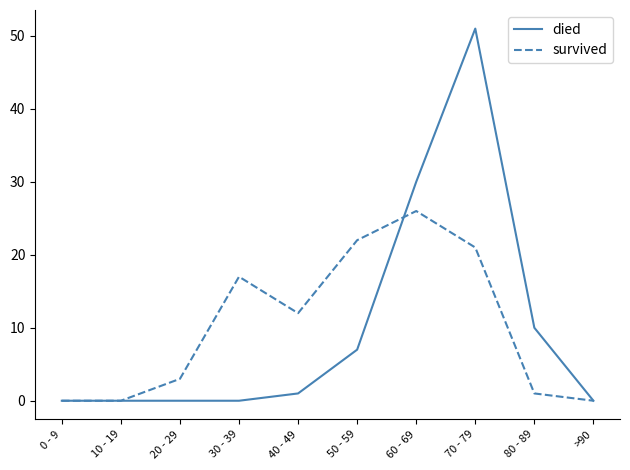

At which category is the sum across all series the highest?

70 - 79